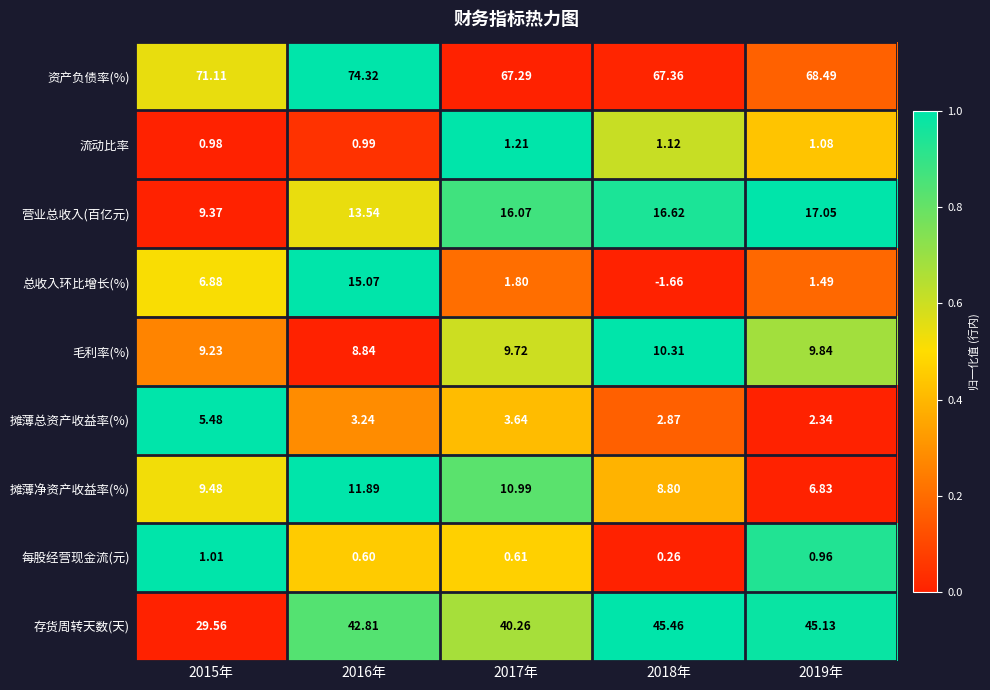

Count the number of categories in the chart.

5